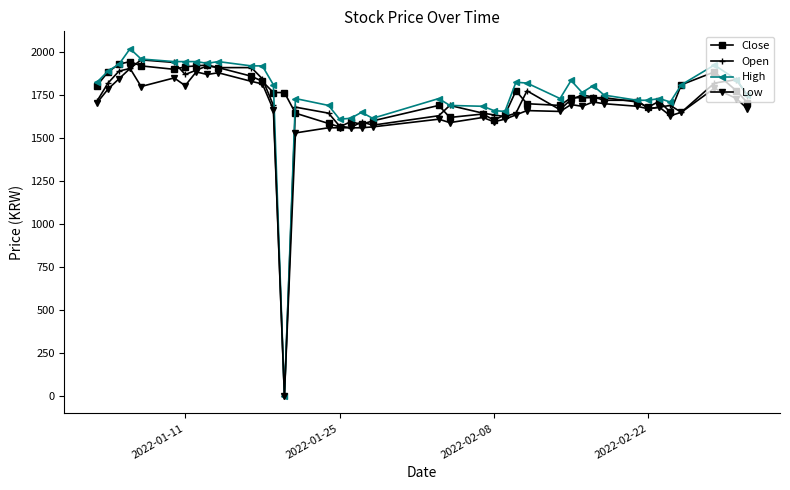

What is the maximum value for High?

2020